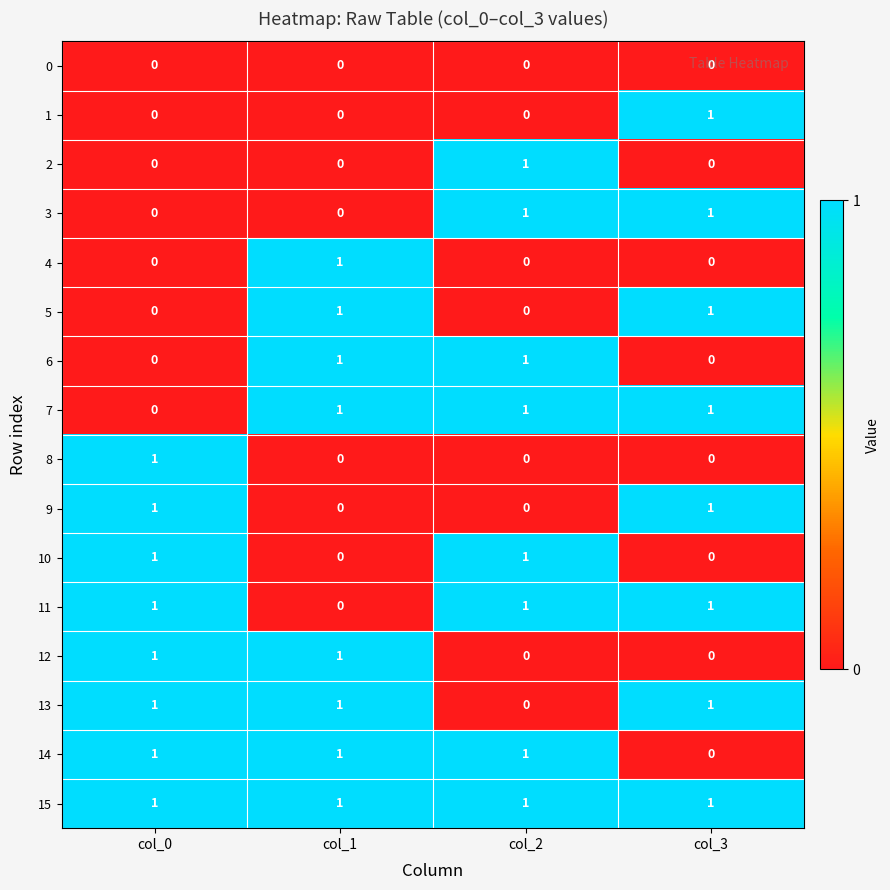

True or false: 7 has a value of 1 at col_2.

True